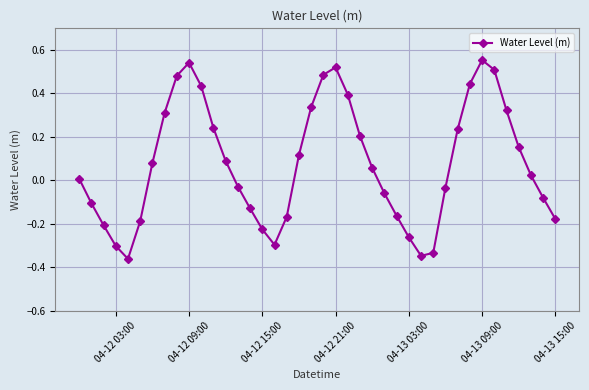

True or false: there are more than 2 points higher than both neighbors.

True